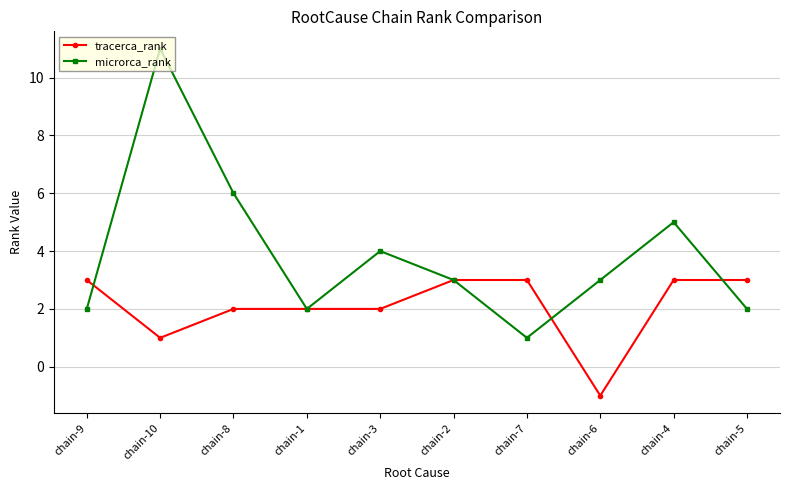

What position from the right is chain-2?

5